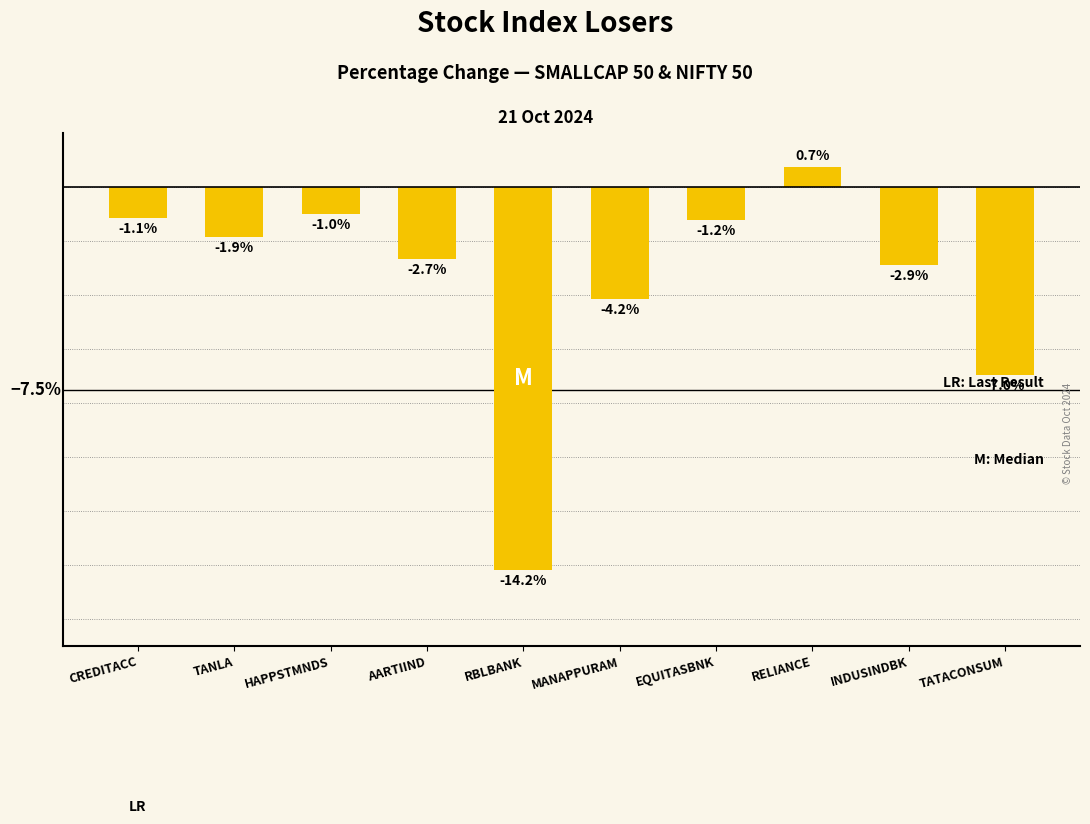

Rank the categories by value from highest to lowest.

RELIANCE, HAPPSTMNDS, CREDITACC, EQUITASBNK, TANLA, AARTIIND, INDUSINDBK, MANAPPURAM, TATACONSUM, RBLBANK